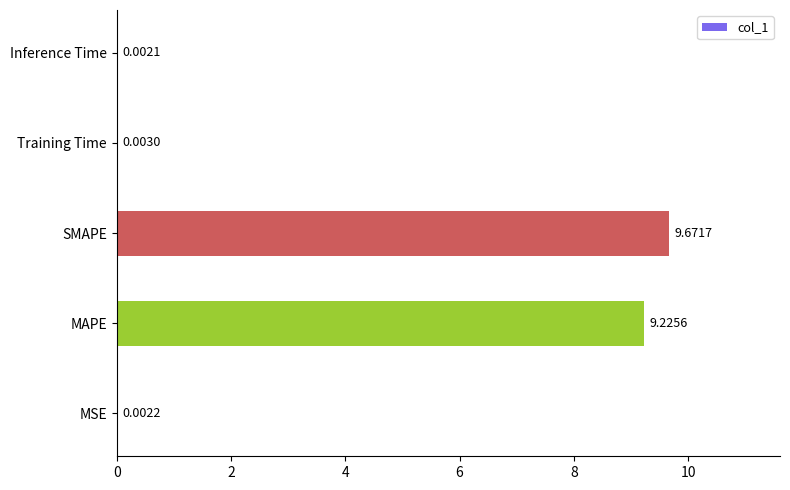

At which category does the chart reach its peak across all series?

SMAPE